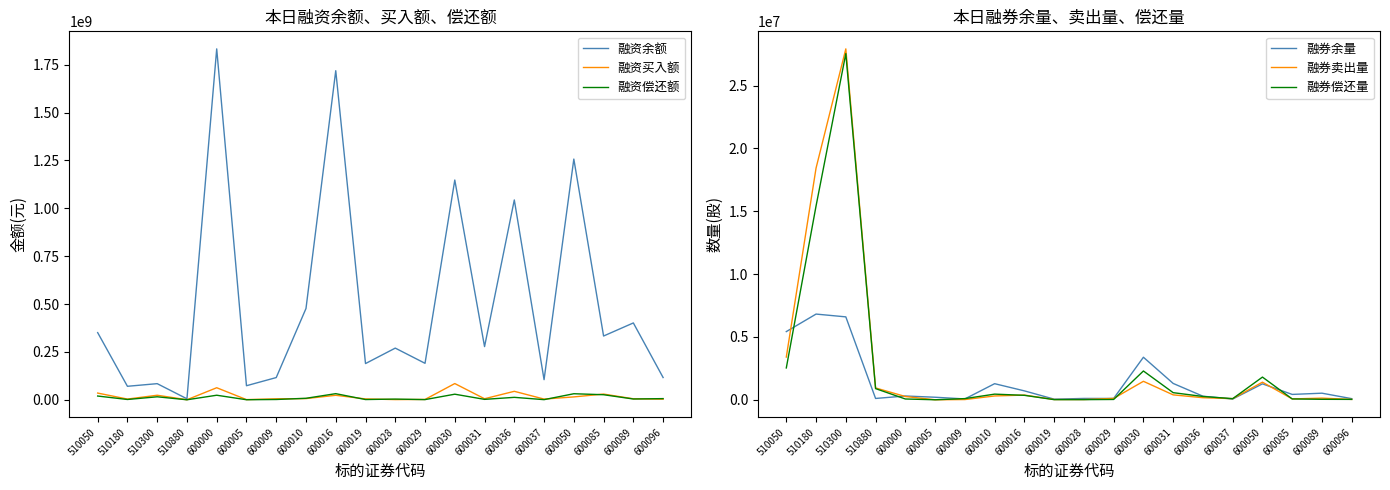

Reading left to right, transcribe all the data shown in this chart.

融资余额: 350812963	70497482	84251042	5148476	1832894537	73461523	116094780	476836862	1718874656	189210814	269941462	190541491	1147841304	277807336	1043772967	105132180	1257318189	333103582	401428512	116268620
融资买入额: 35087400	3787837	23736776	236467	62953273	929497	5043839	6290143	23471983	4467804	1051790	1810681	84757035	5485958	44280723	3691948	15059257	29822291	5286043	3211988
融资偿还额: 19626558	1613196	15636796	75509	23792056	271816	1522090	7812055	32003292	1278207	3671821	953692	29200050	2206489	12766203	735430	31582509	26455759	4085601	6111926
融券余量: 5425865	6820376	6598245	105000	299700	201840	66055	1280228	708628	49300	106100	106200	3385408	1300048	283801	59924	1267068	426216	523811	88750
融券卖出量: 3398955	18441503	27928165	941200	260800	200	17600	303319	374308	20000	18000	109200	1469608	389991	163750	90200	1400600	67800	130600	28400
融券偿还量: 2533000	15427700	27550966	888900	63200	0	92400	448517	353608	11000	11000	25000	2291067	565489	262220	87200	1805200	66560	36800	31100